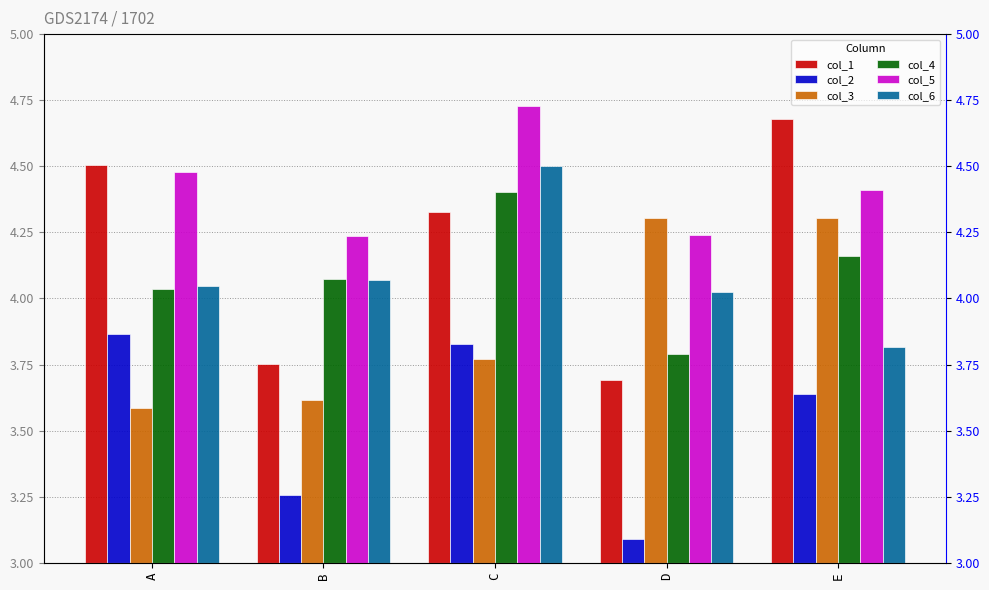

Count the number of categories in the chart.

5